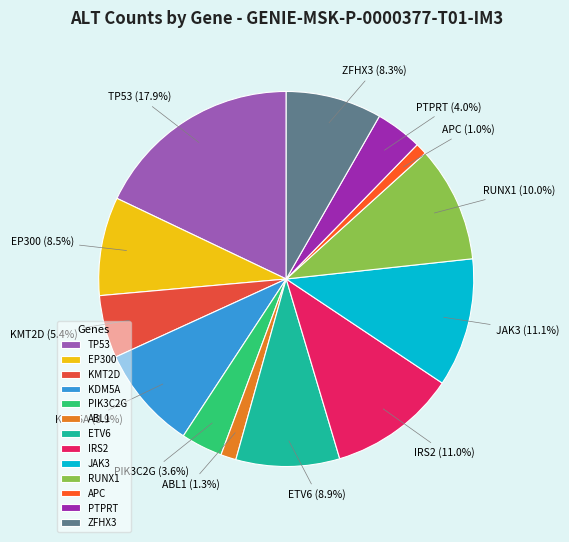

Which slice is the largest?

TP53